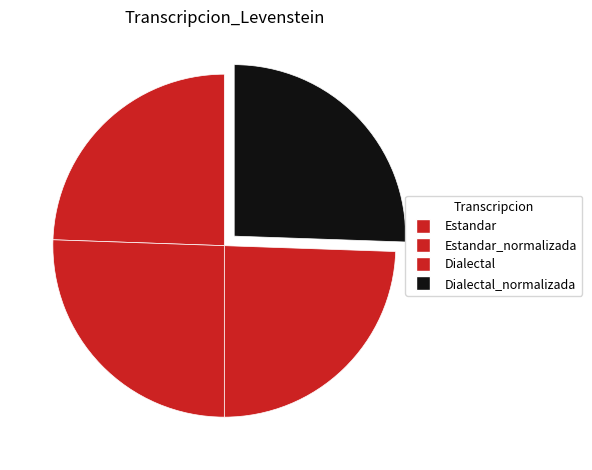

Between Dialectal and Estandar, which is larger?

Dialectal